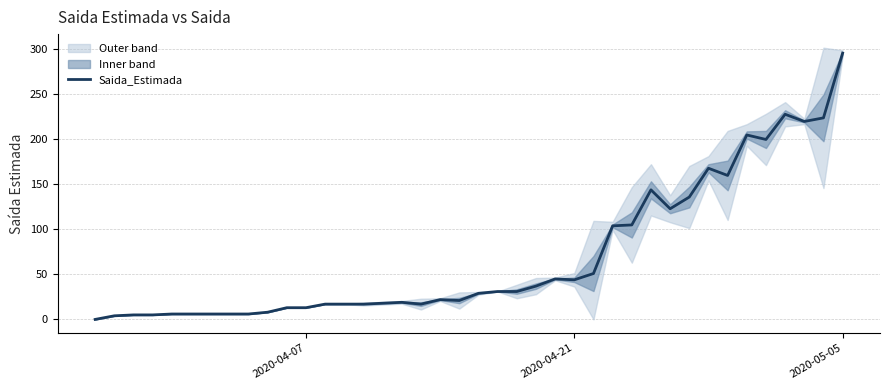

True or false: Saida_Estimada has a value of 28 at 2020-04-21.

False